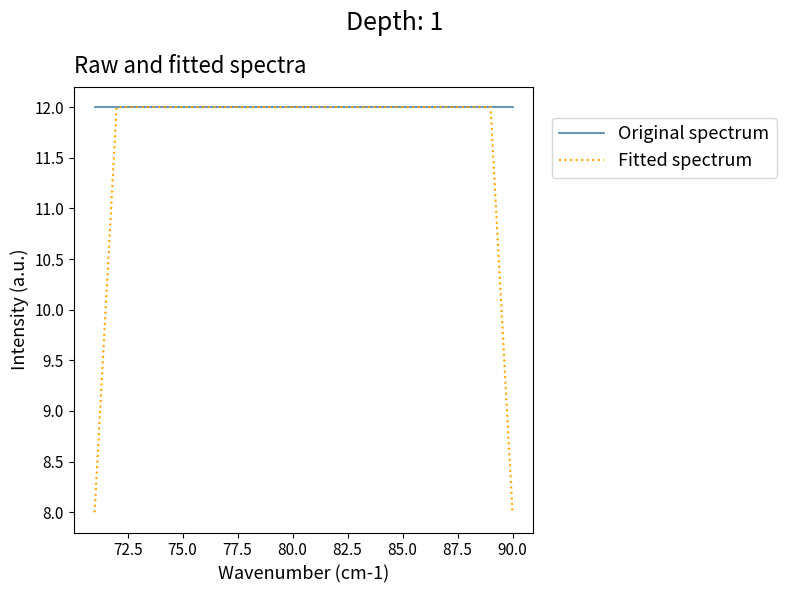

Which series has the largest total across all categories?

Original spectrum